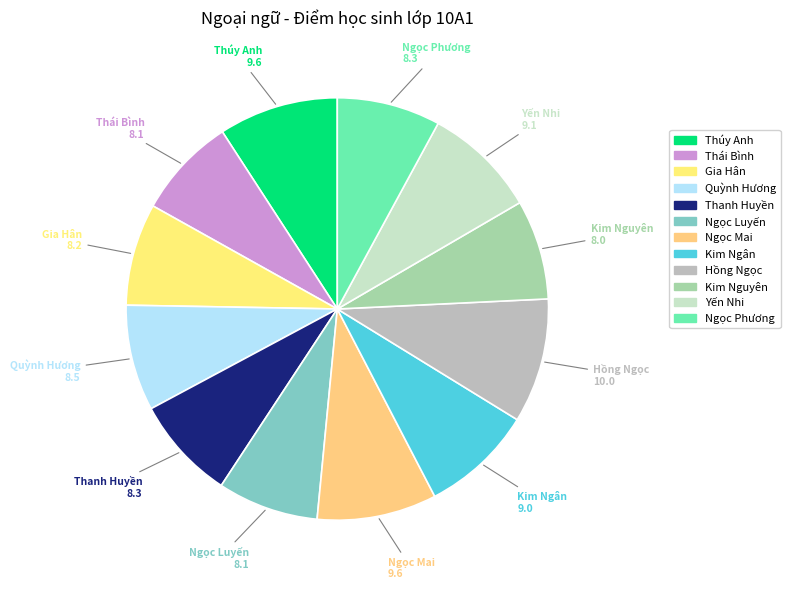

Count the number of slices in the pie.

12